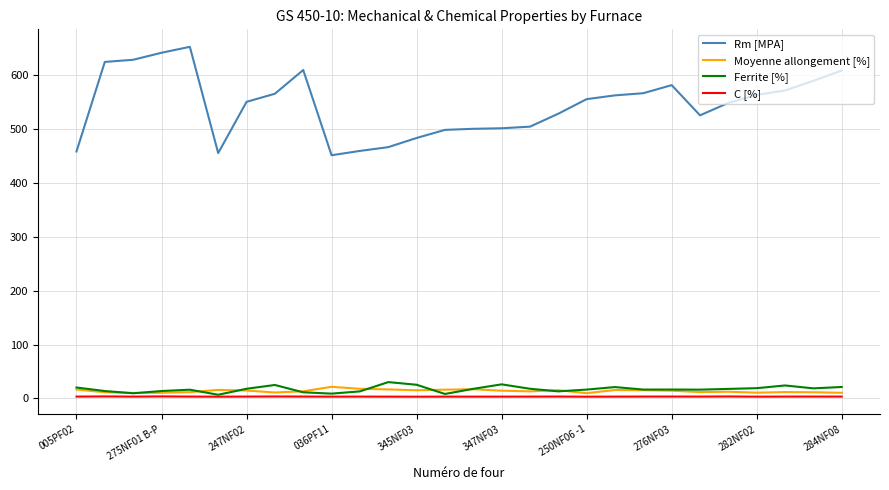

Is this an area chart (filled region under the line)?

No